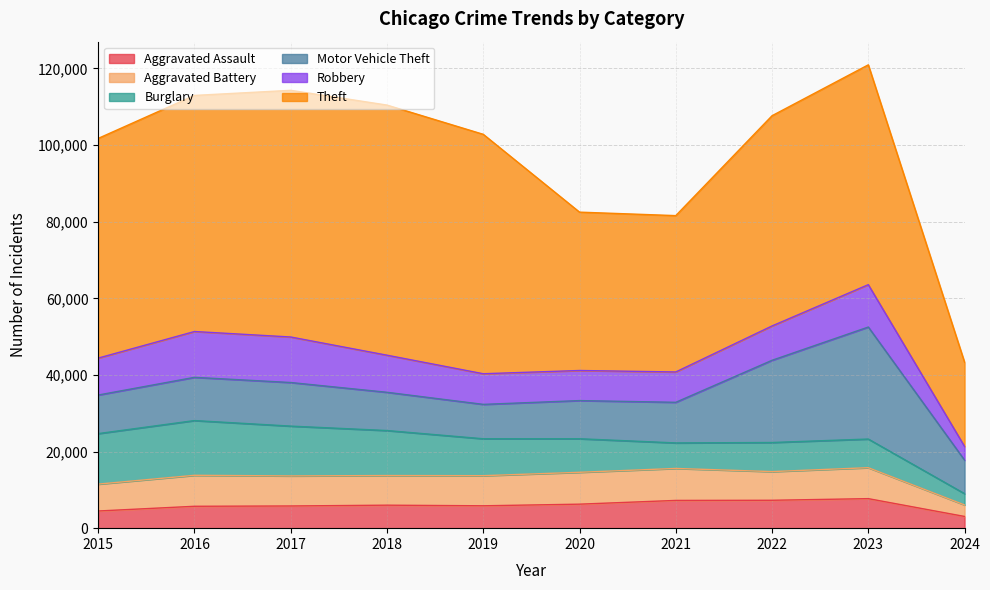

Where does the Theft series first go above 57380?

2016